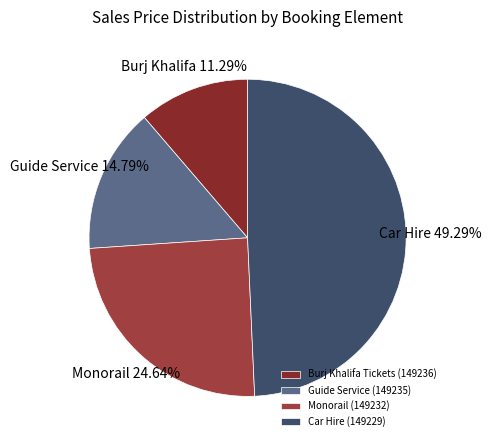

True or false: Car Hire (149229) accounts for 40% of the total.

False